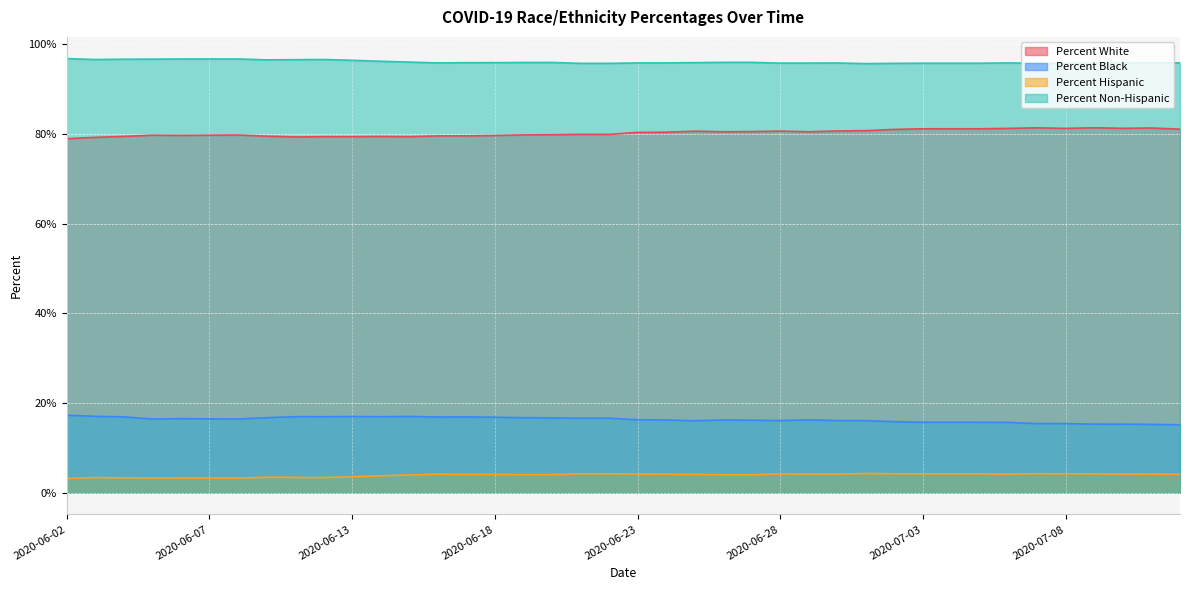

What is the difference between the maximum and minimum values in the Percent Hispanic series?

1.1